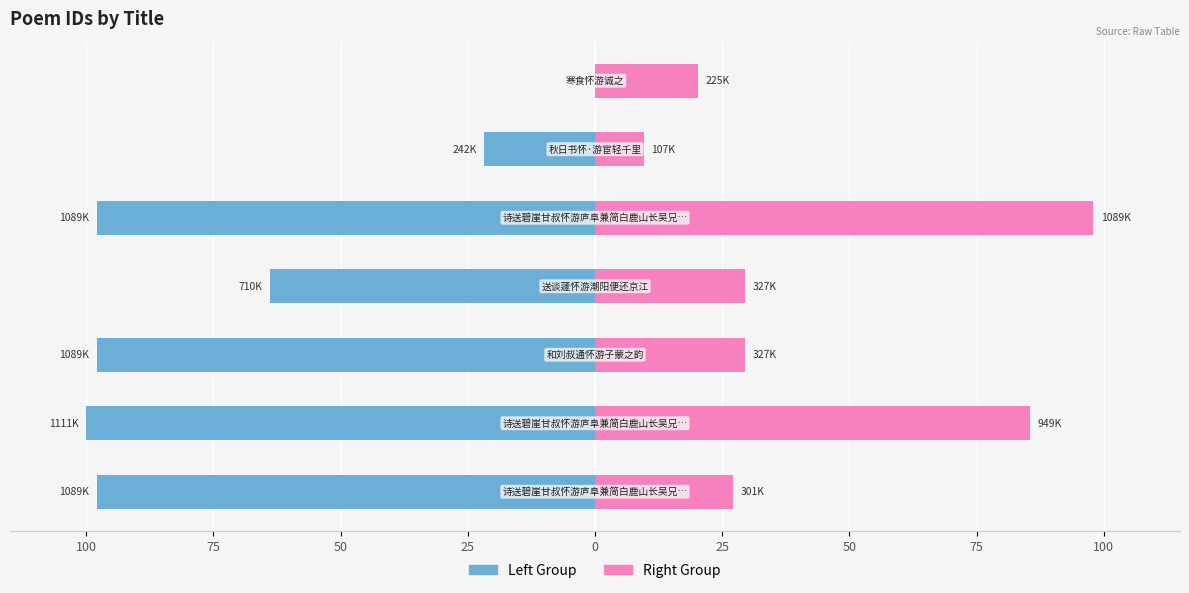

At 75, list the series in order from largest to smallest.

Right Group, Left Group